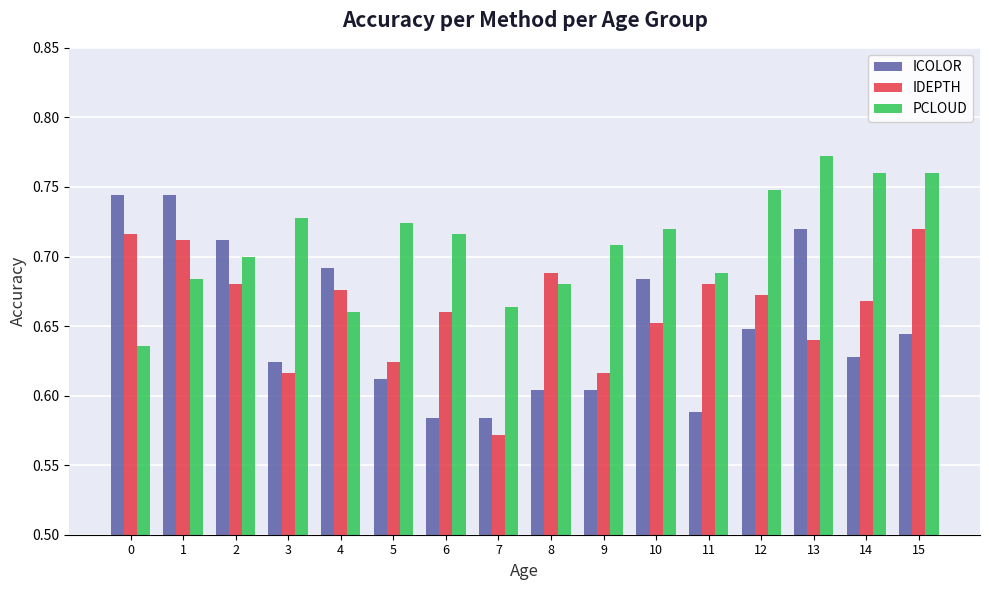

What is the difference between the second highest and second lowest values in the IDEPTH series?

0.1